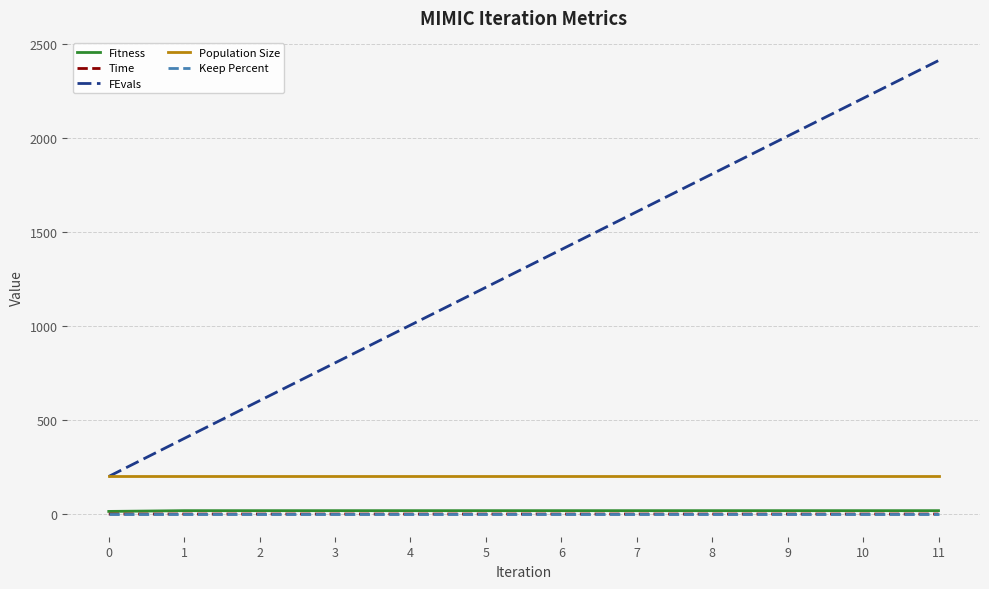

Which series changed the most between 2 and 6?

FEvals